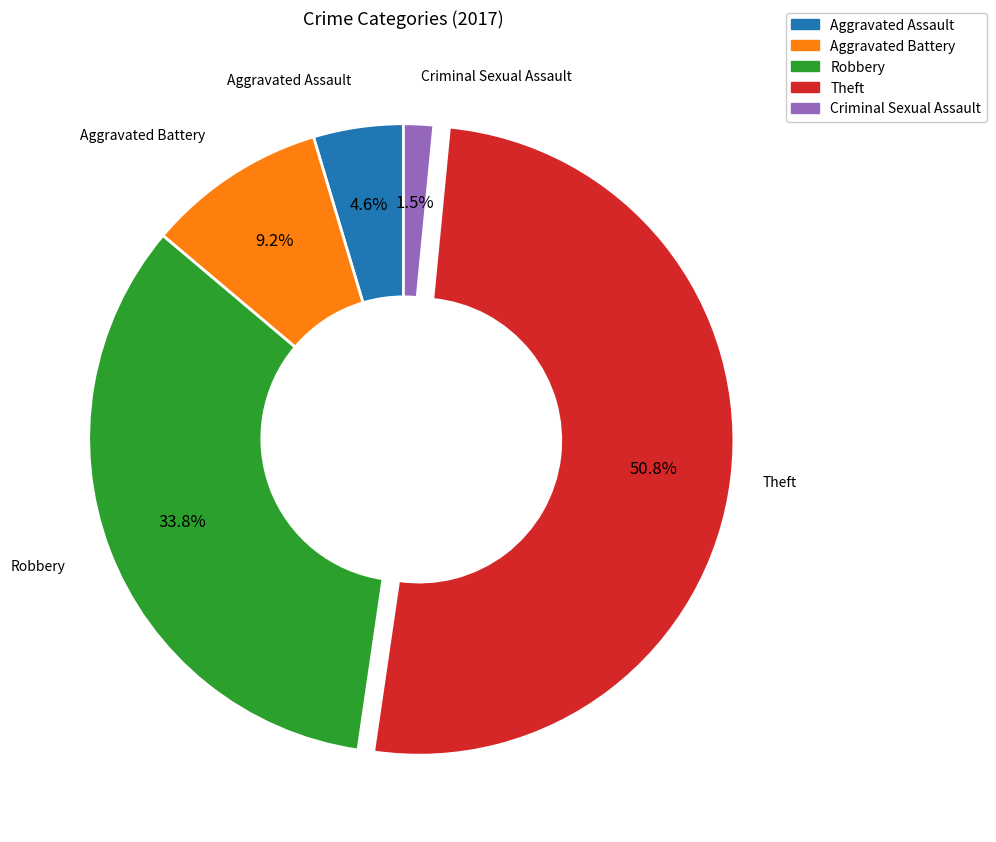

Does Theft account for over 50% of the chart?

Yes